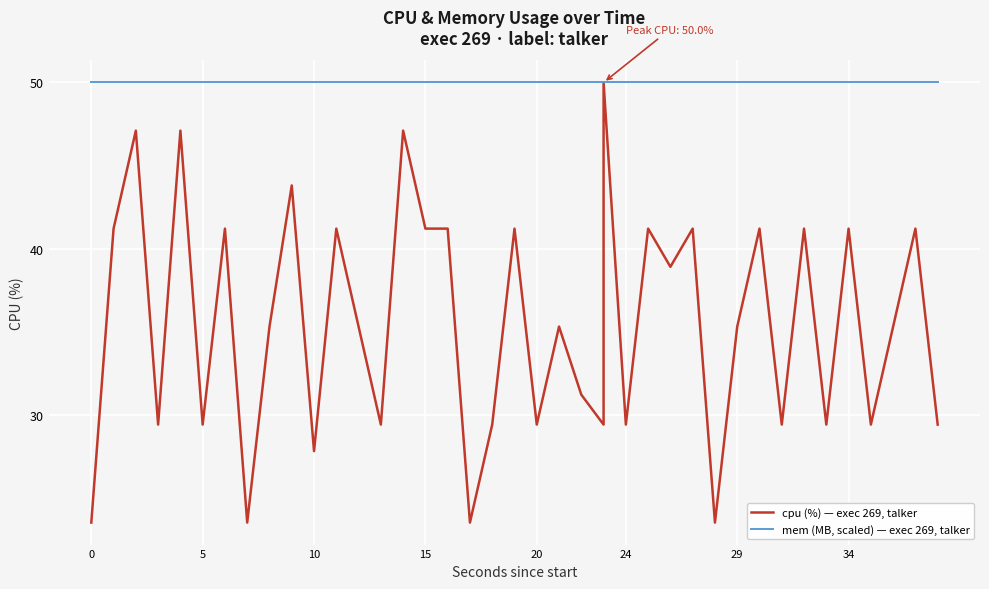

True or false: cpu (%) — exec 269, talker has more than 1 points higher than both neighbors.

True